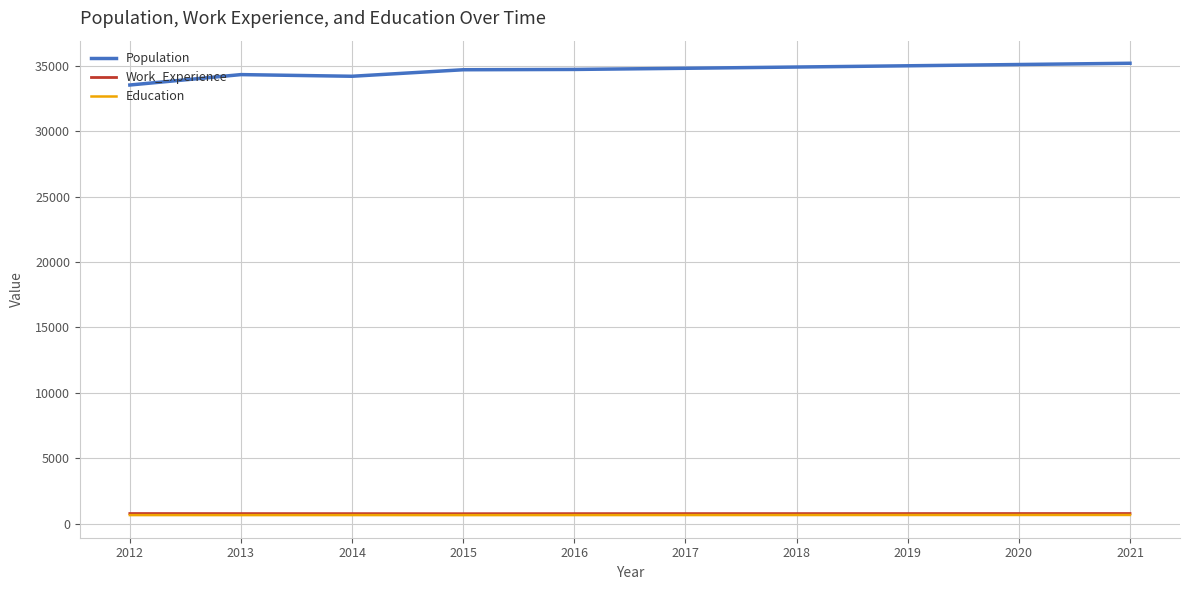

The Population series shows 7365 at 2020. True or false?

False